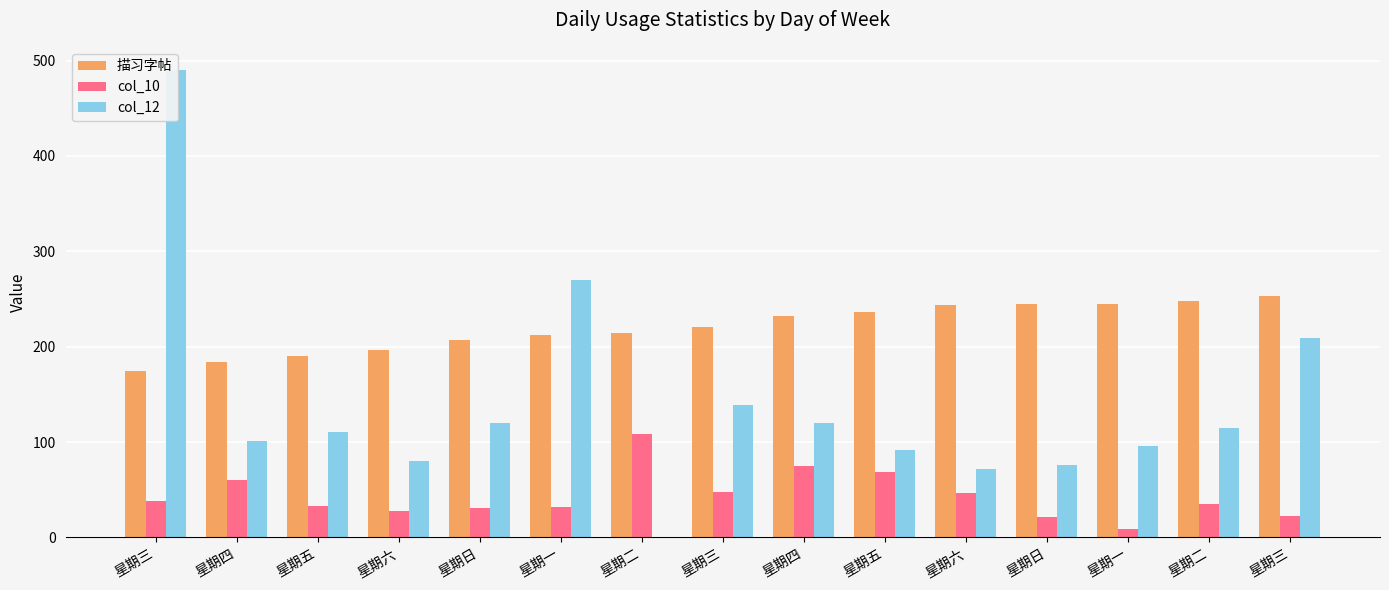

What is the greatest value displayed?

490